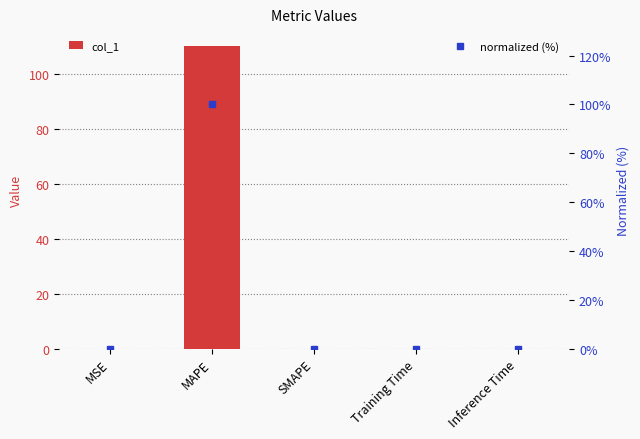

Count the number of data series in this chart.

2